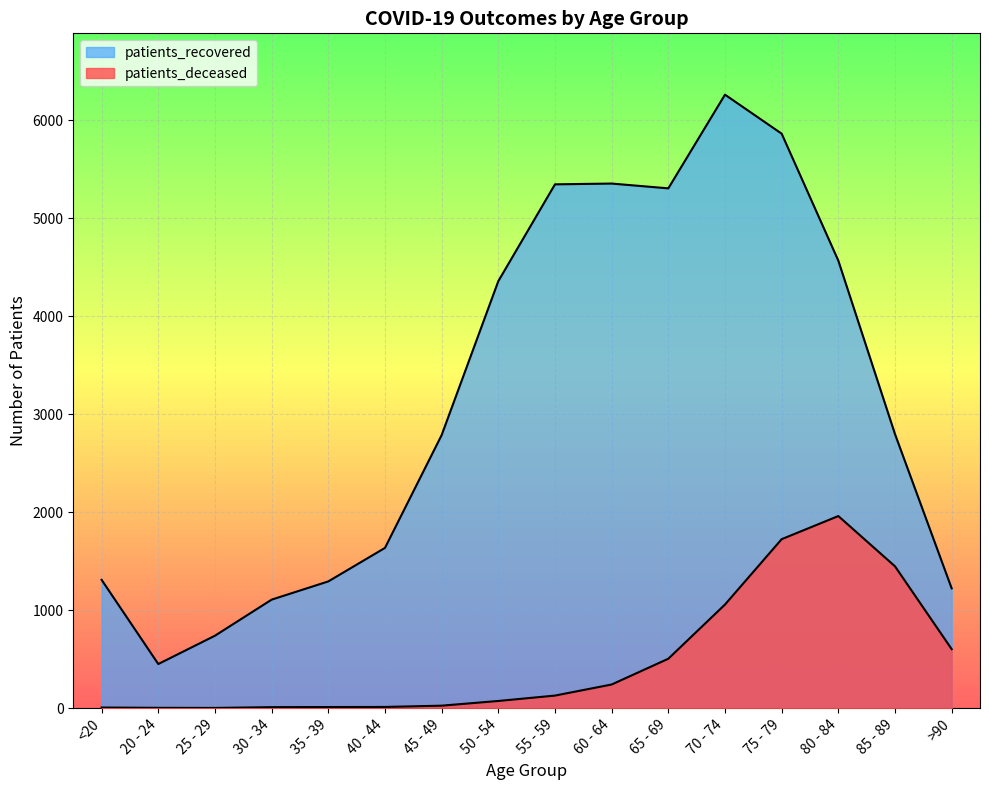

What is the sum of all patients_recovered values?

50384